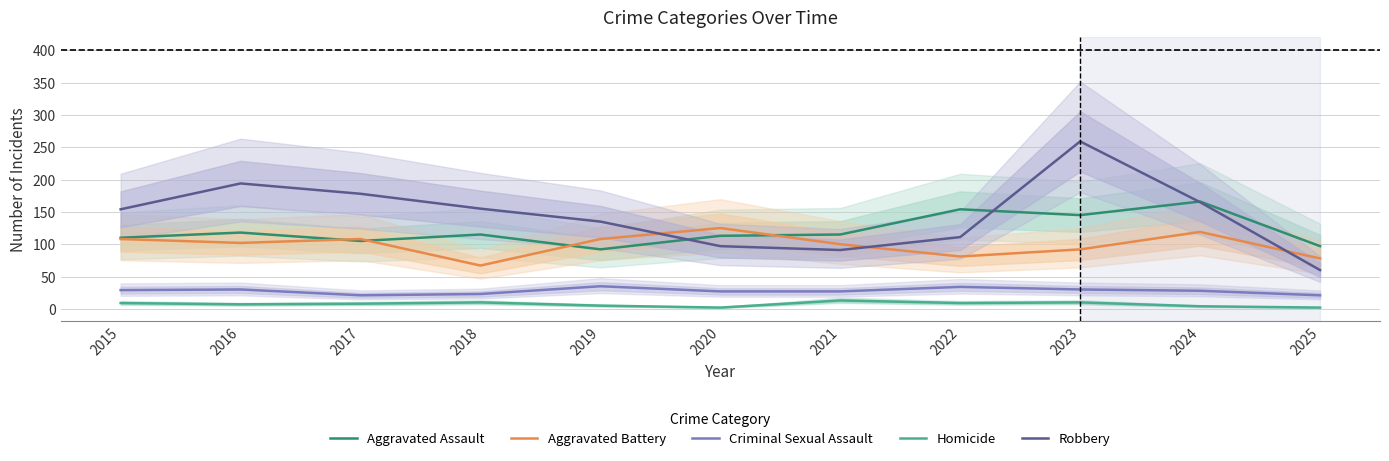

How many values in the Aggravated Assault series are below 115?

5